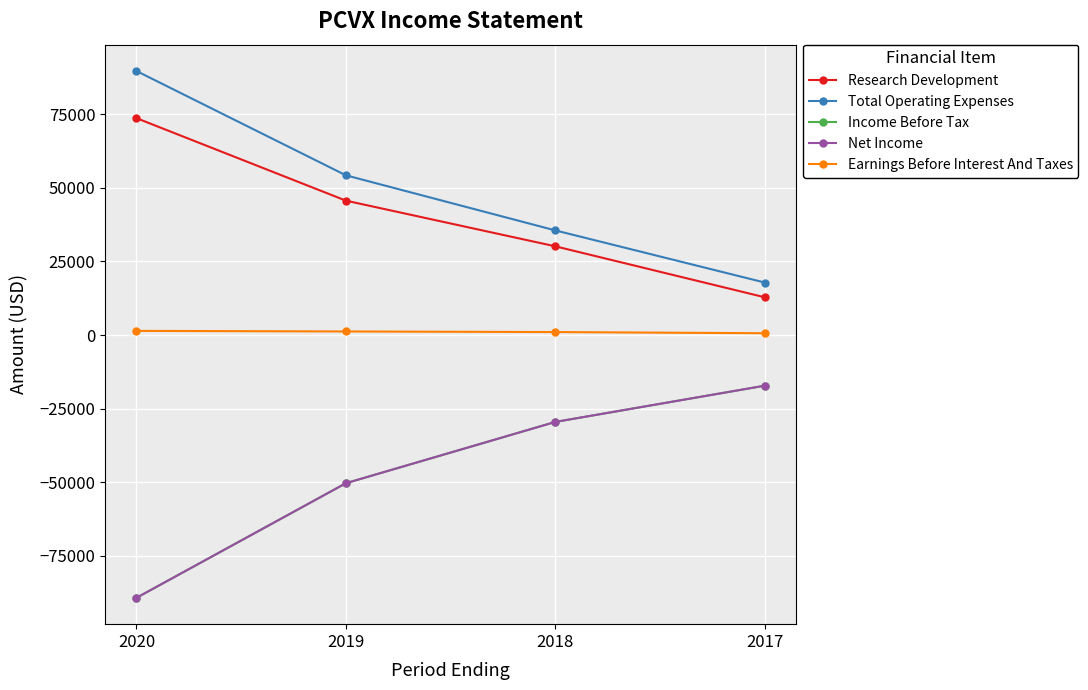

True or false: Research Development has a value of 73600 at 2020.

True